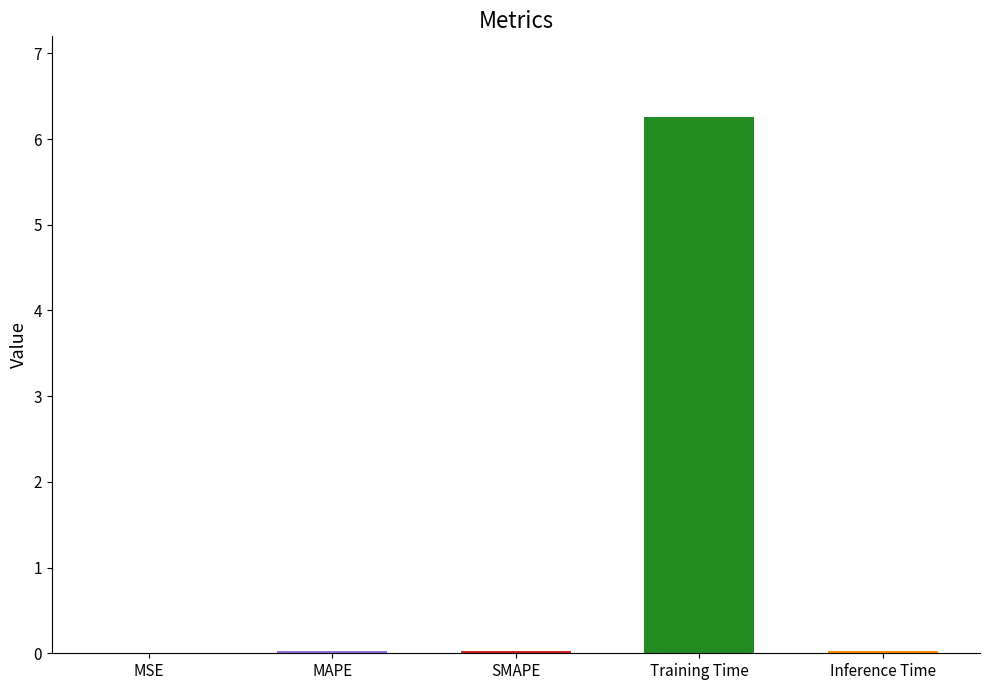

What is the sum of all values?

6.3